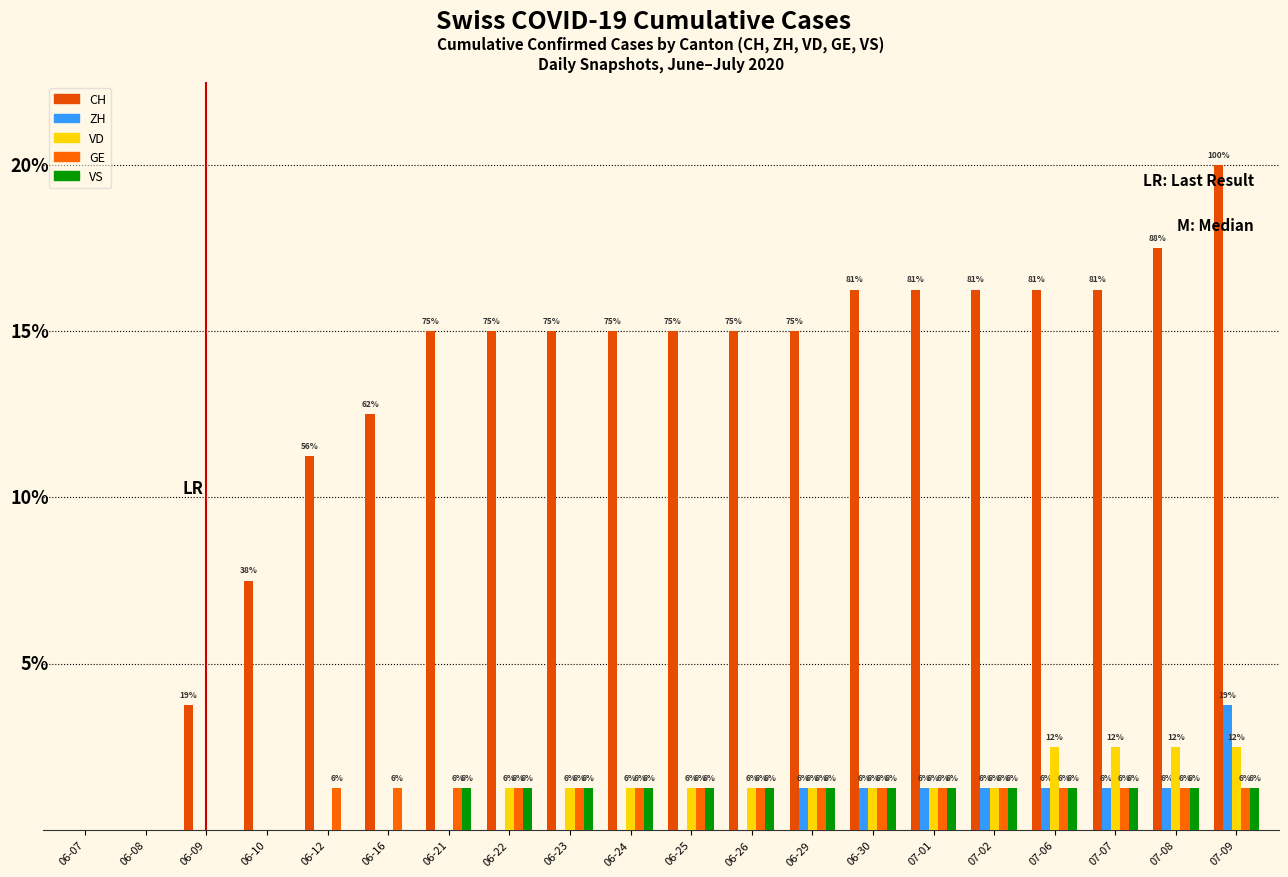

Between 07-01 and 07-06, which series saw the biggest shift?

VD